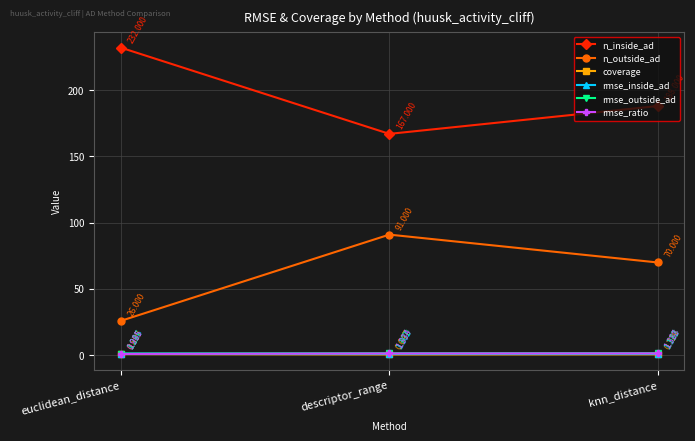

At which category is the sum across all series the highest?

knn_distance